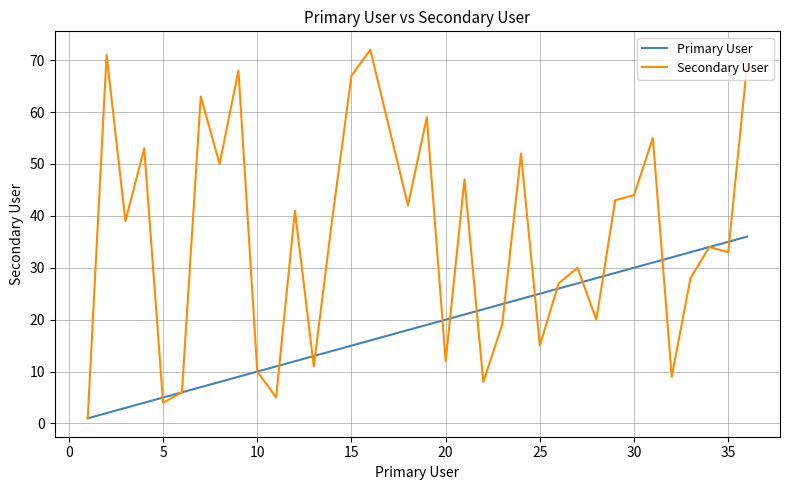

Which series has the widest spread of values?

Secondary User